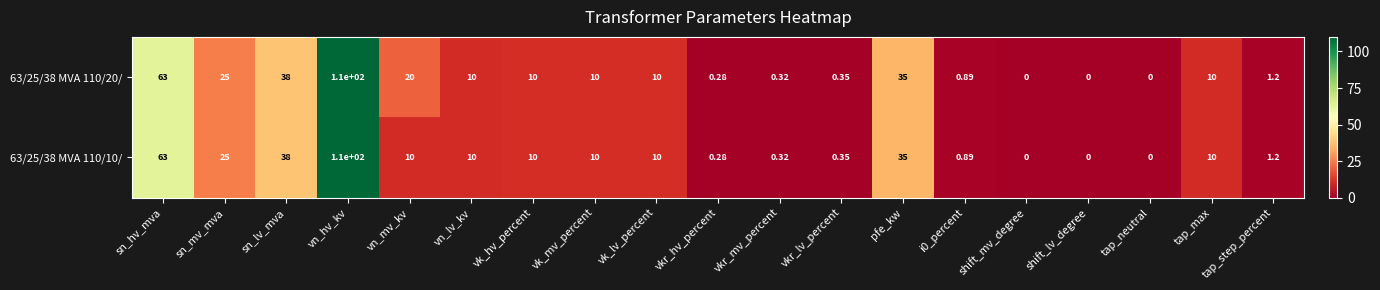

List the series in order of their overall mean, lowest first.

63/25/38 MVA 110/10/, 63/25/38 MVA 110/20/